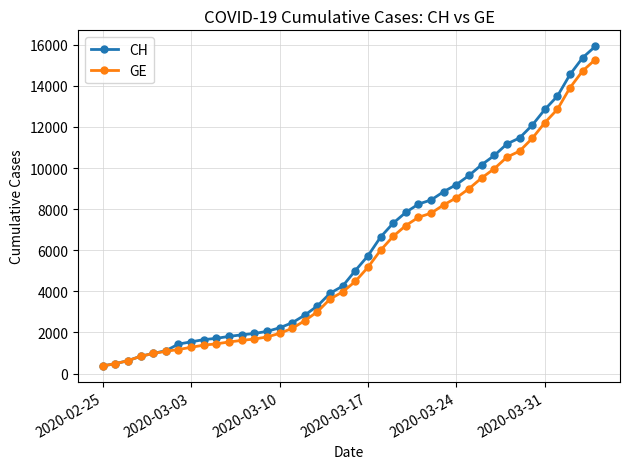

At how many categories does at least one series exceed 7589?

16